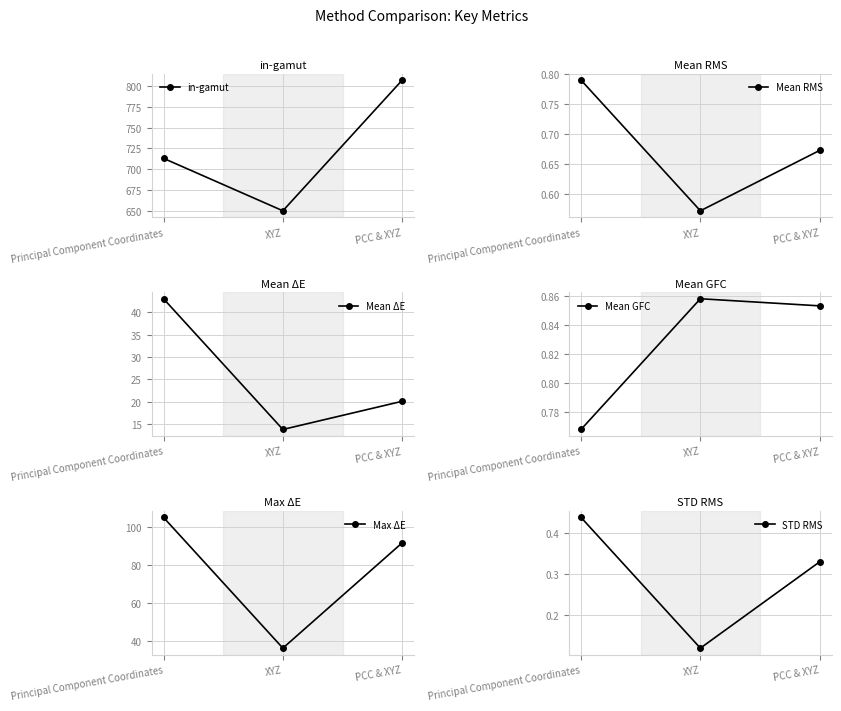

What position from the right is XYZ?

2